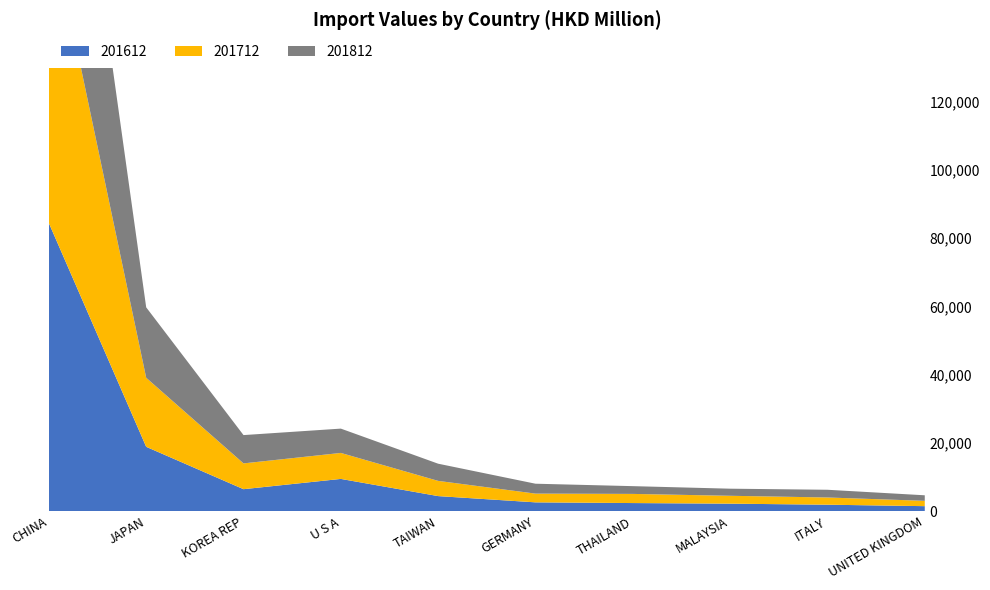

Reading left to right, what are all the values shown in this chart?

201612: CHINA=84438.2	JAPAN=18871.0	KOREA REP=6450.0	U S A=9460.9	TAIWAN=4423.6	GERMANY=2591.8	THAILAND=2385.2	MALAYSIA=2208.1	ITALY=1904.9	UNITED KINGDOM=1476.0
201712: CHINA=90158.9	JAPAN=20236.3	KOREA REP=7559.2	U S A=7616.1	TAIWAN=4459.7	GERMANY=2561.2	THAILAND=2681.2	MALAYSIA=2307.8	ITALY=2113.8	UNITED KINGDOM=1561.4
201812: CHINA=88744.8	JAPAN=20639.3	KOREA REP=8295.6	U S A=7126.1	TAIWAN=5035.4	GERMANY=2901.3	THAILAND=2274.9	MALAYSIA=2081.6	ITALY=2262.8	UNITED KINGDOM=1623.2